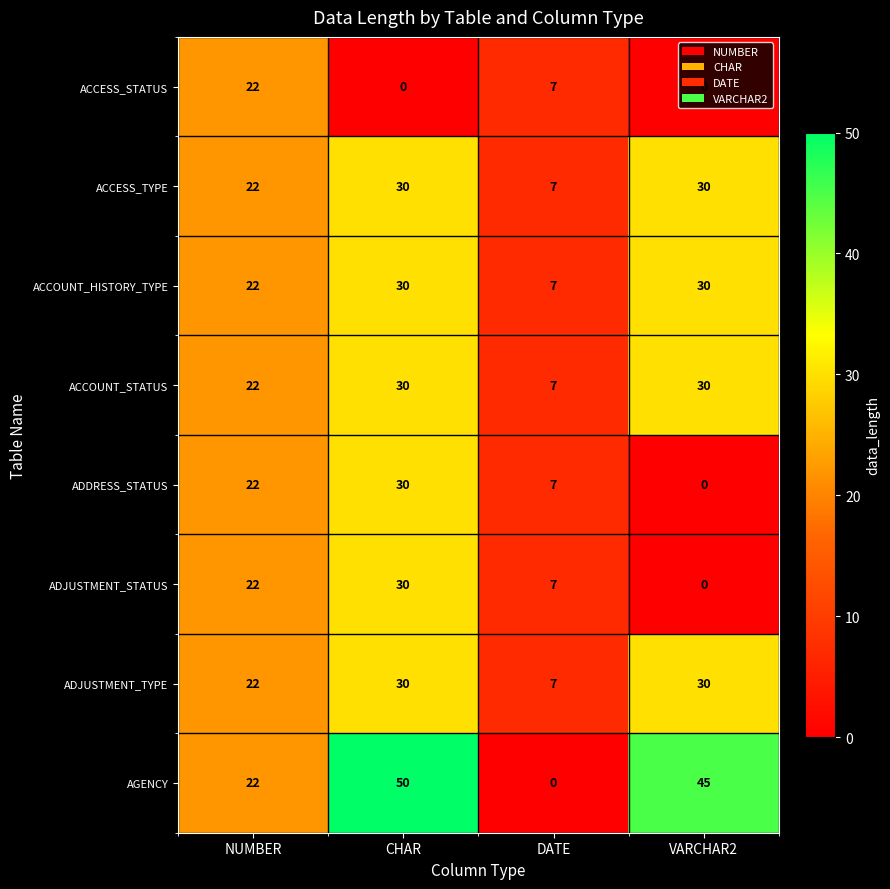

Which category has the highest value across all series?

CHAR